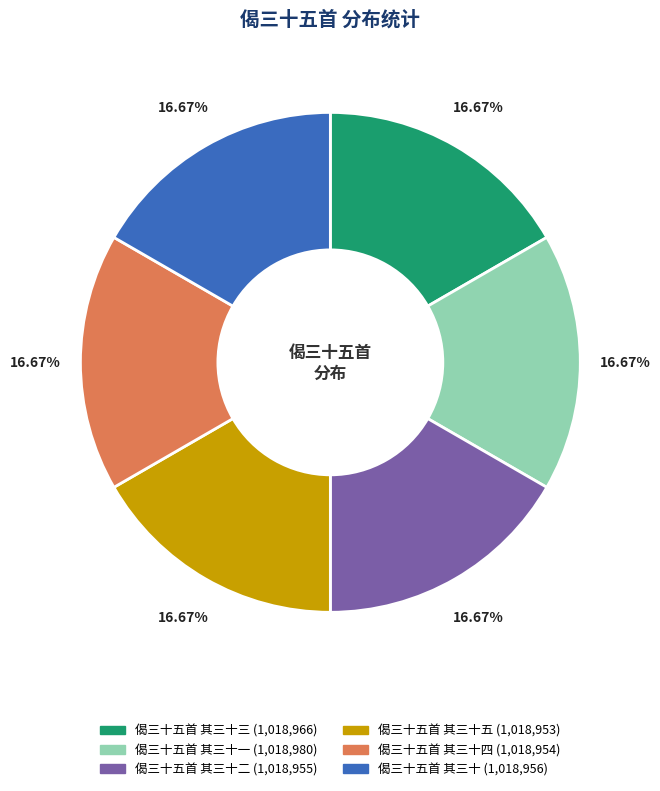

Is there any slice that represents more than half of the pie?

No